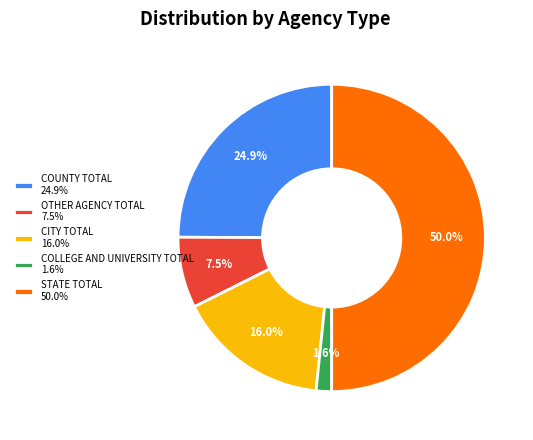

How many segments does this pie chart have?

5